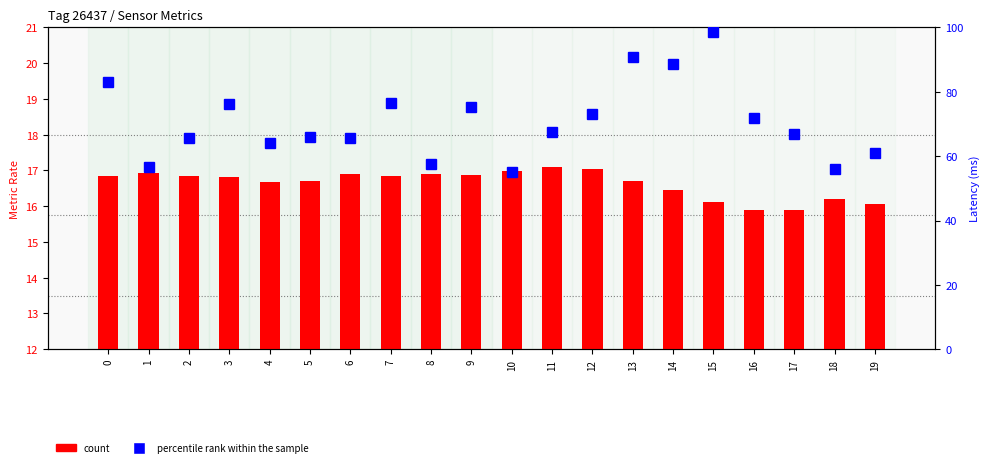

Where is count nearest to the value 16?

19